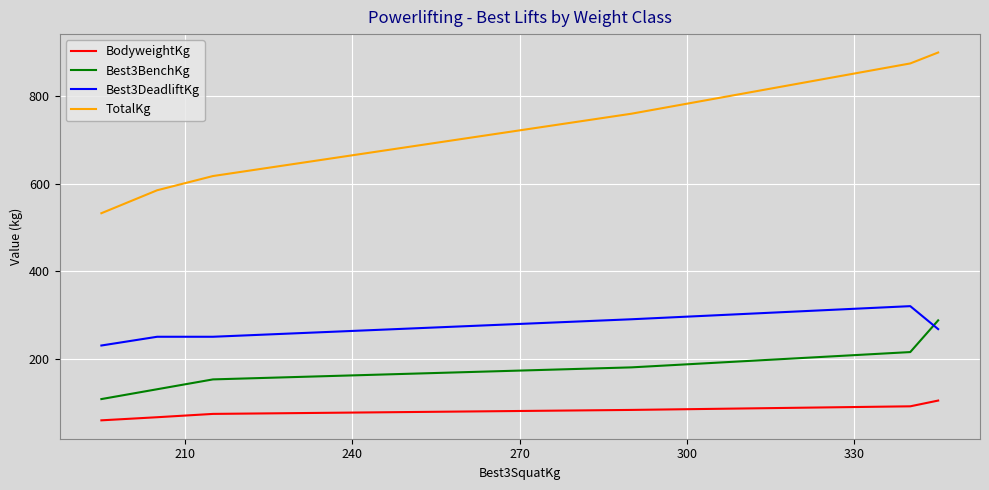

True or false: Best3BenchKg and TotalKg cross at least once.

False